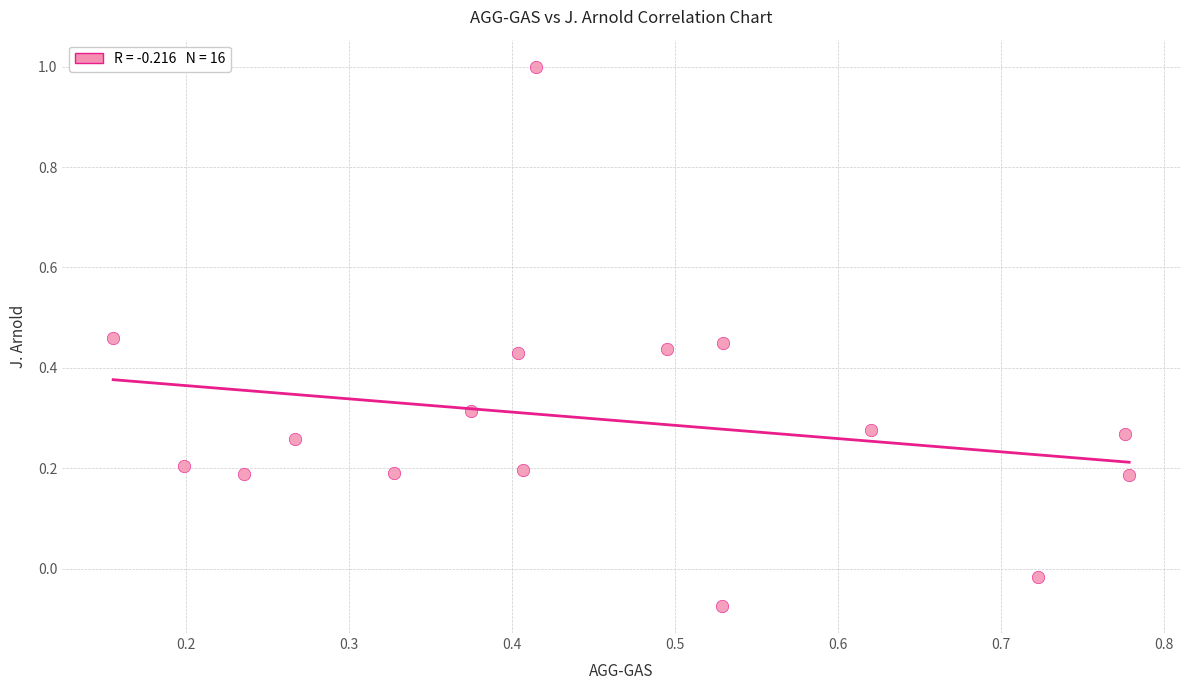

What is the range of X values (max minus min)?

0.6